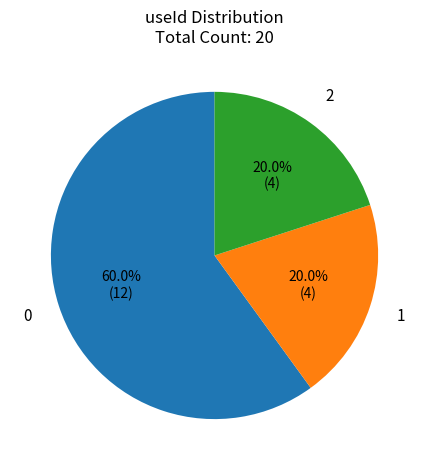

How many segments does this pie chart have?

3